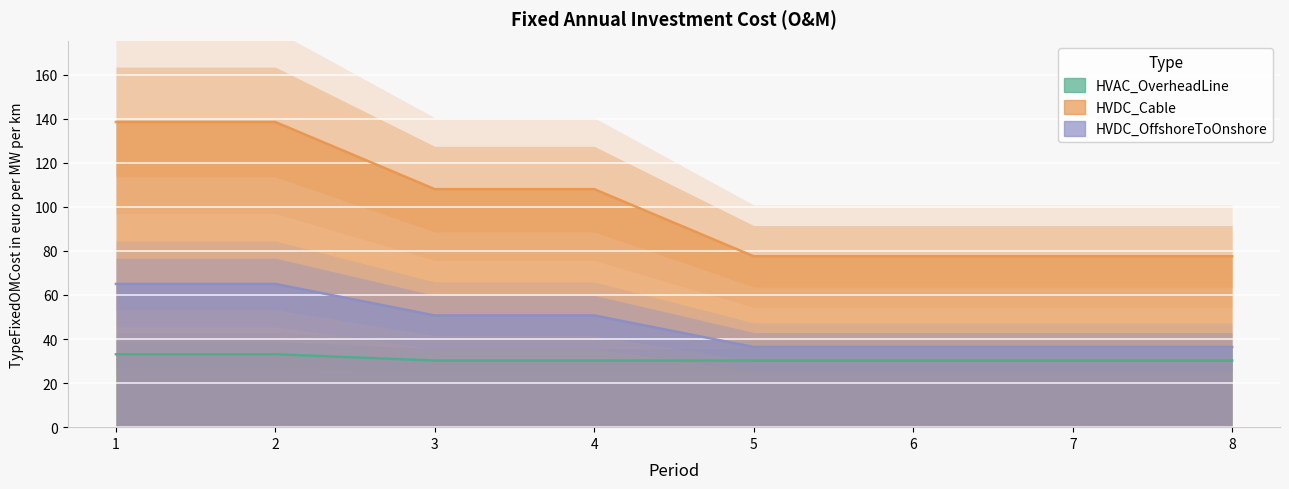

Between 2 and 8, which series saw the biggest shift?

HVDC_Cable